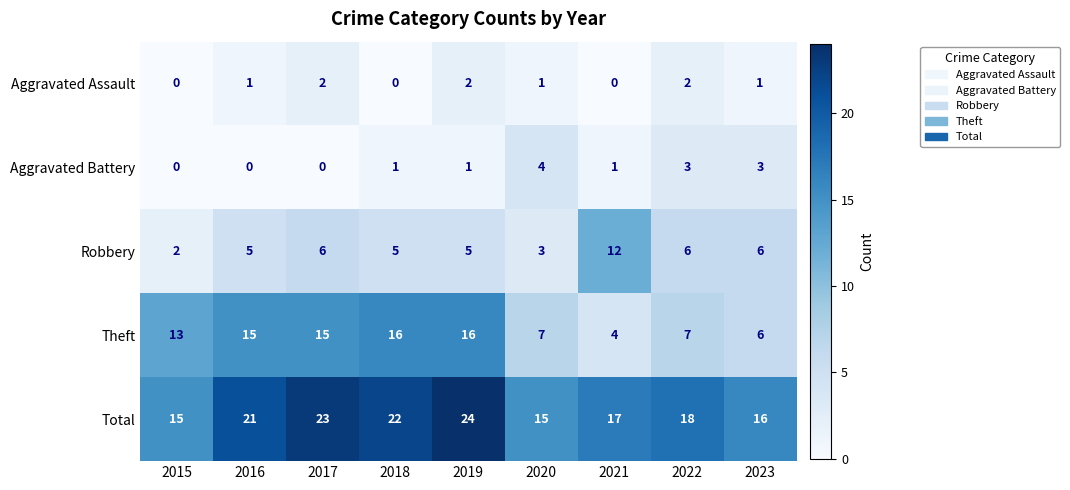

What is the difference between the maximum and minimum values in the Aggravated Battery series?

4